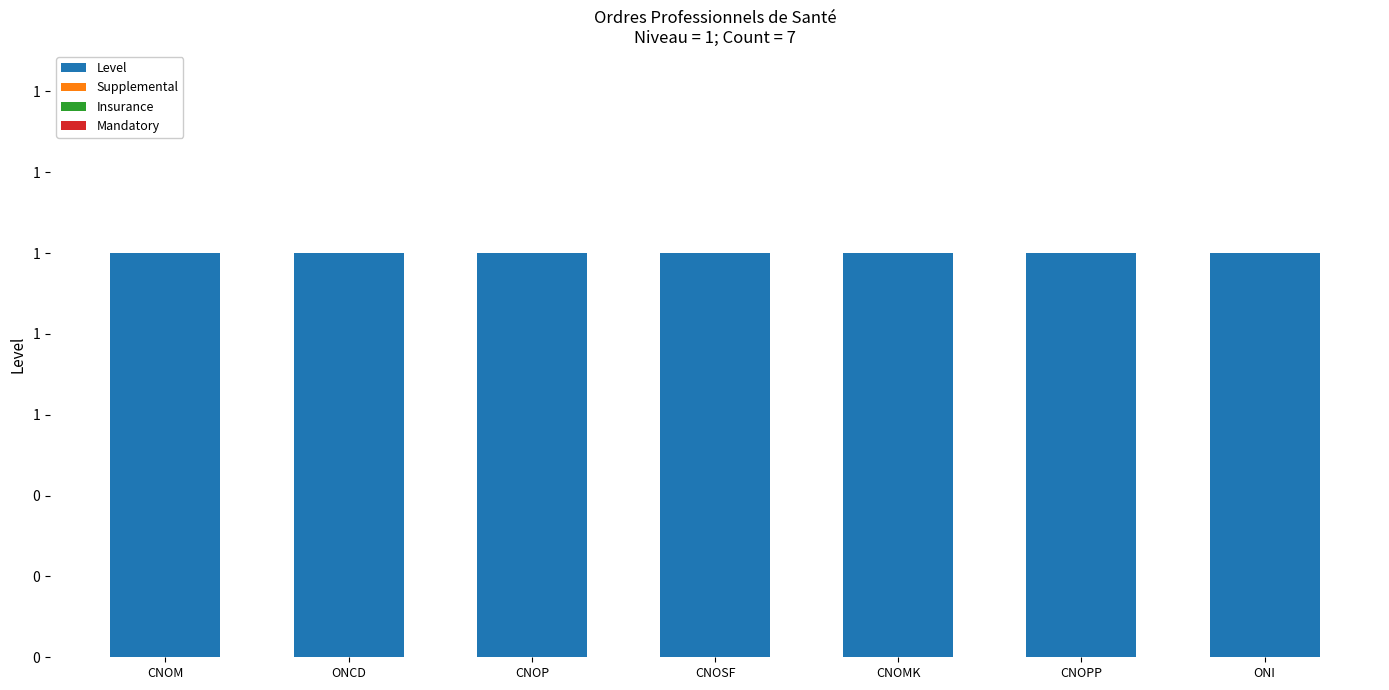

Which series changed the most between CNOM and ONI?

Level